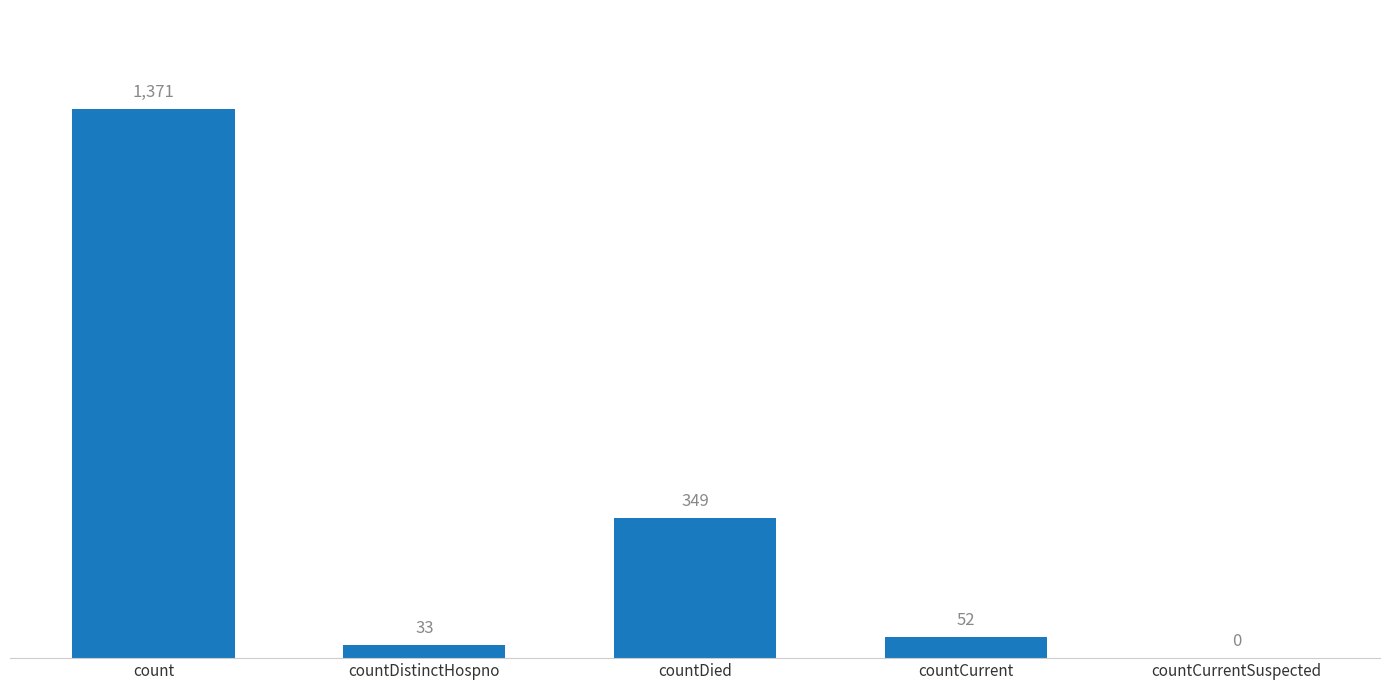

The value at count is 456. True or false?

False